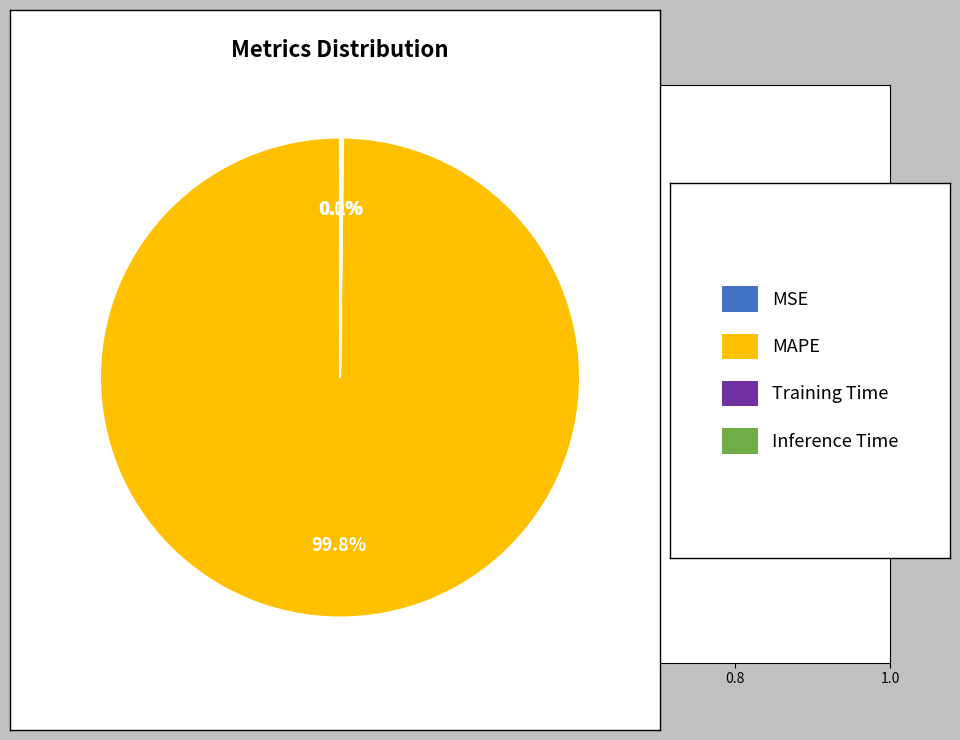

Is there a majority slice in this chart?

Yes